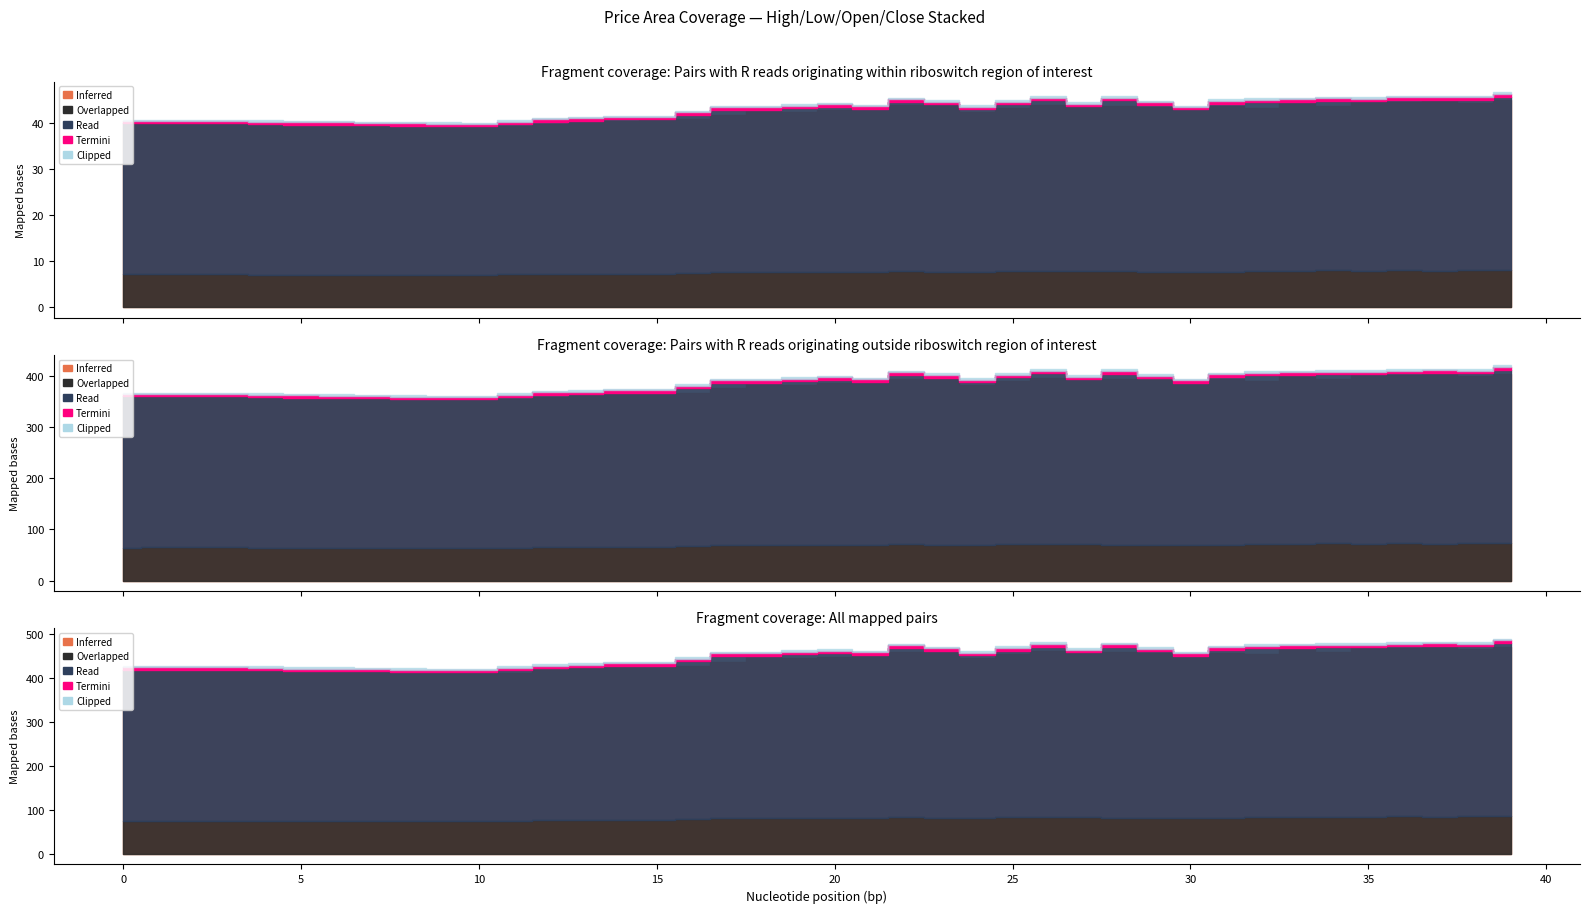

What is the average value of the open series?

42.1